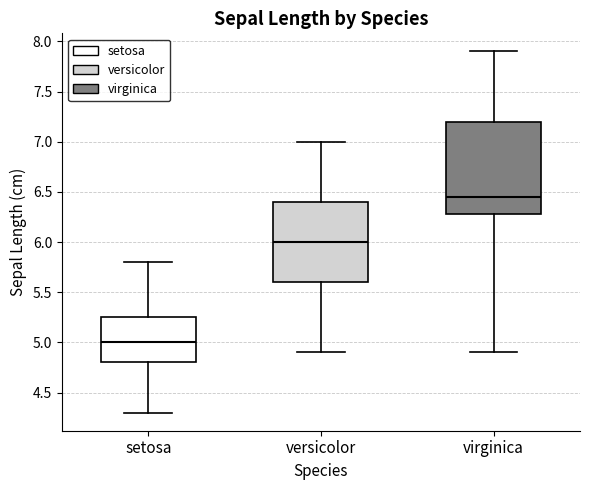

Reading left to right, read every box against the y-axis: the position of its median line, the range the box covers, and the ends of its whiskers. The values are not printed on the chart, so give them approximately, as read against the axis.

setosa: median 5.00, box 4.80 to 5.25, whiskers 4.30 to 5.80
versicolor: median 6.00, box 5.60 to 6.40, whiskers 4.90 to 7.00
virginica: median 6.45, box 6.30 to 7.20, whiskers 4.90 to 7.90